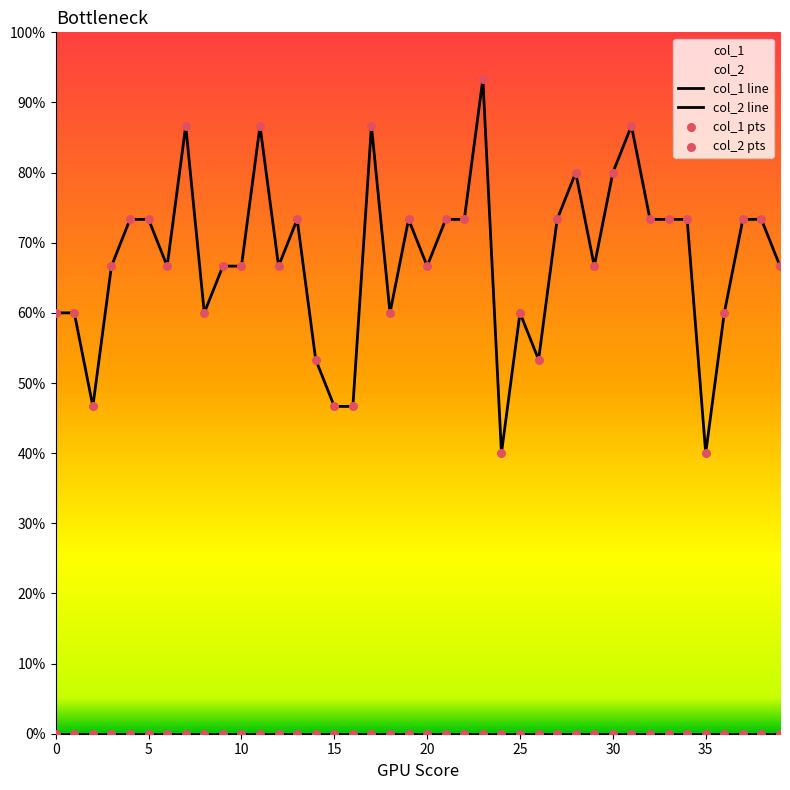

Is the value of col_2 pts at 25 greater than the value of col_1 pts at 33?

No